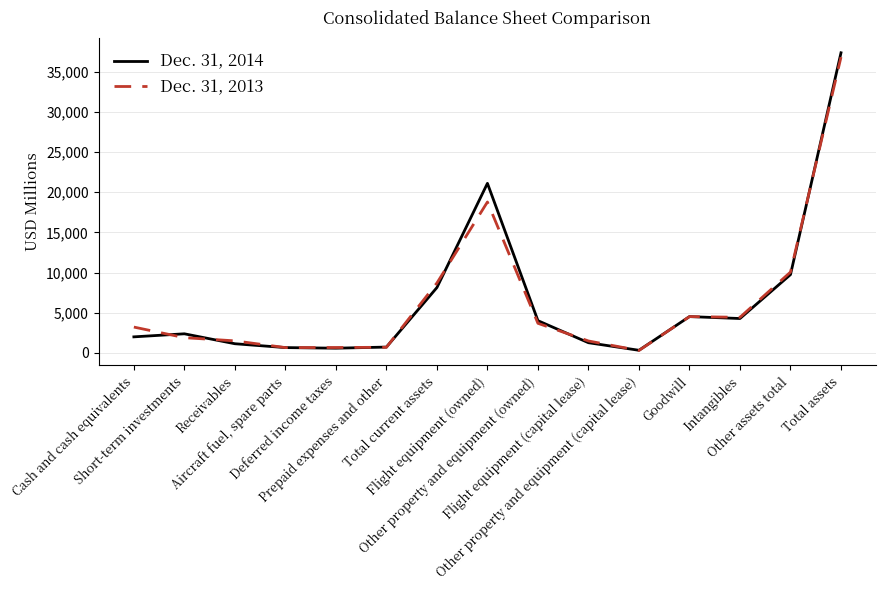

List the series in order of their peak value, highest first.

Dec. 31, 2014, Dec. 31, 2013